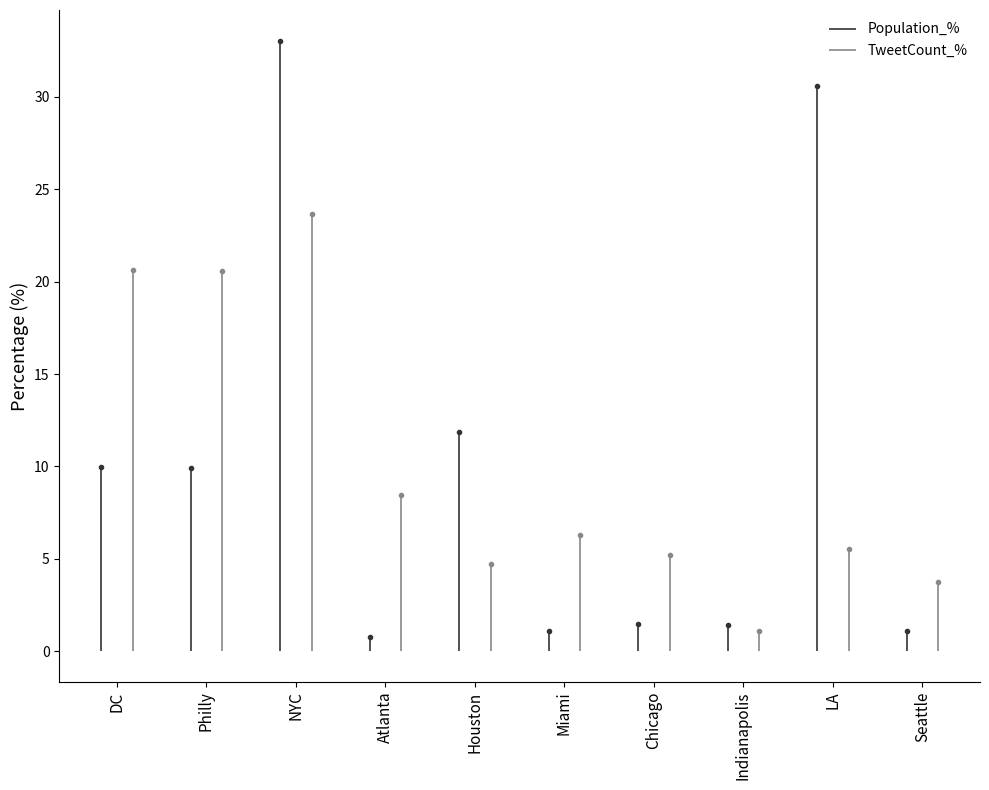

In Population_%, how many points are lower than both neighbors (excluding endpoints)?

4